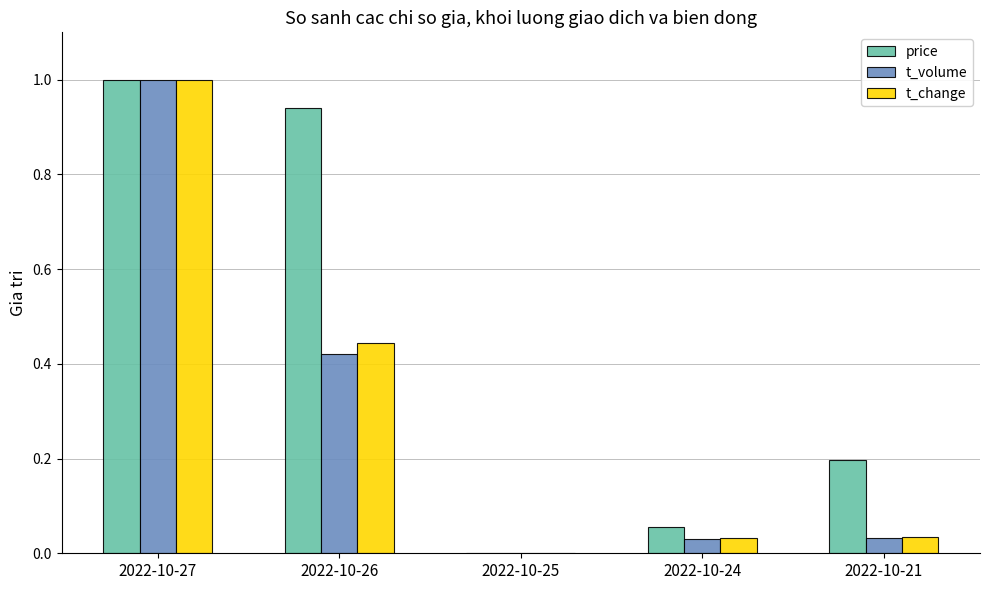

Is the value of t_change at 2022-10-26 greater than the value of t_volume at 2022-10-21?

Yes